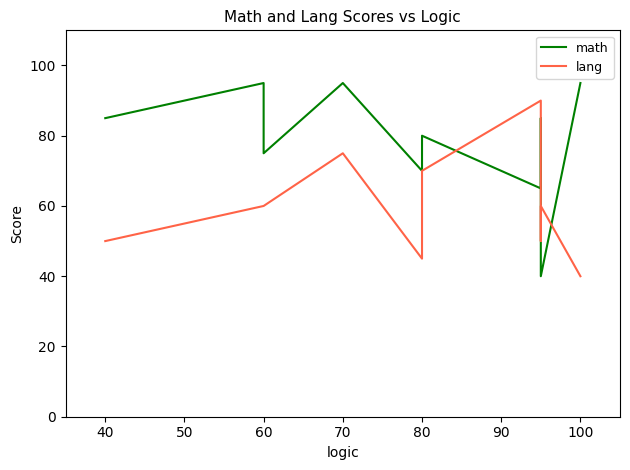

How many data points in lang are less than 60?

4